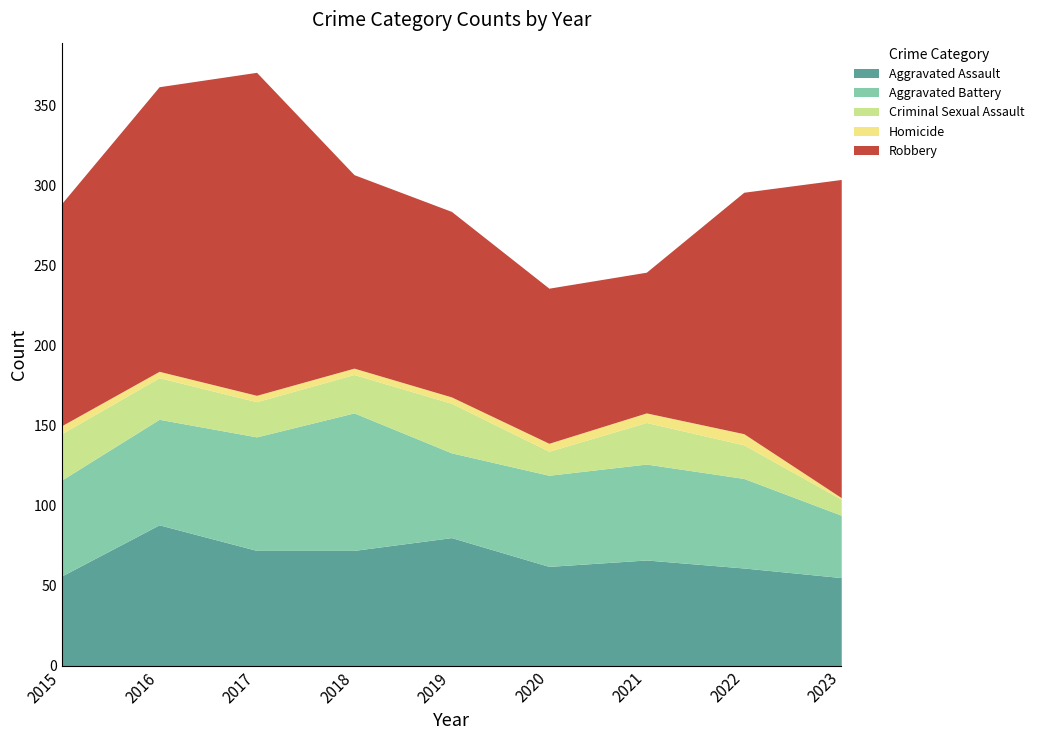

In Homicide, how many points are higher than both neighbors (excluding endpoints)?

1